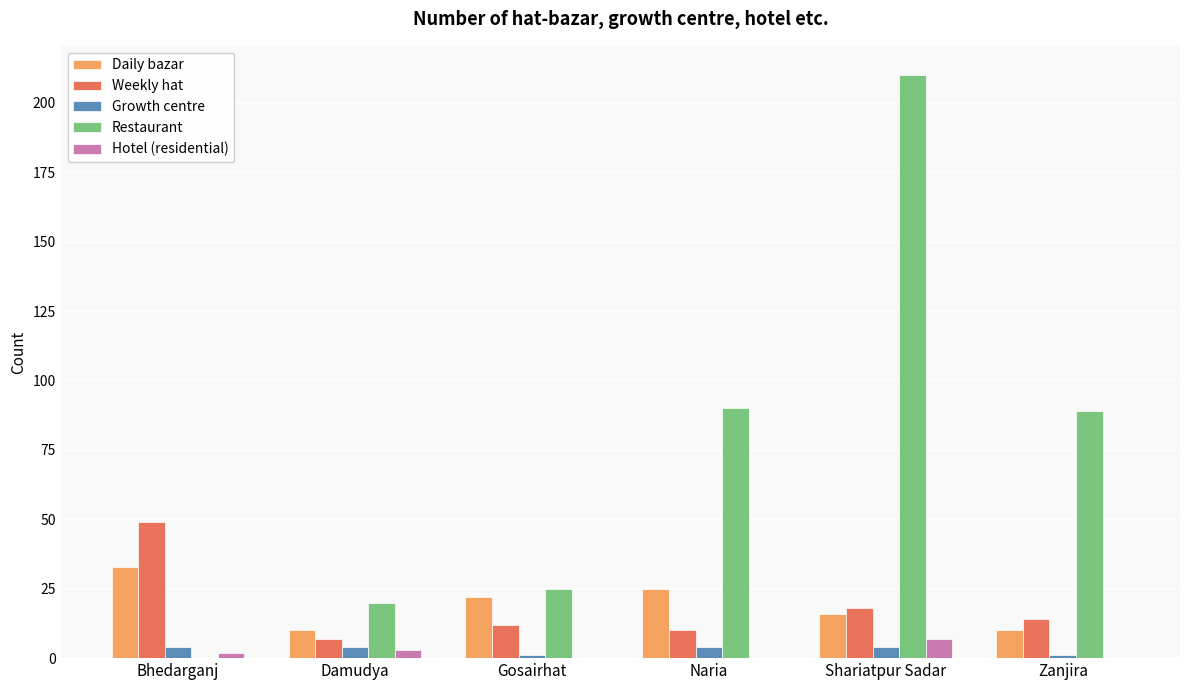

What is the average value of the Growth centre series?

3